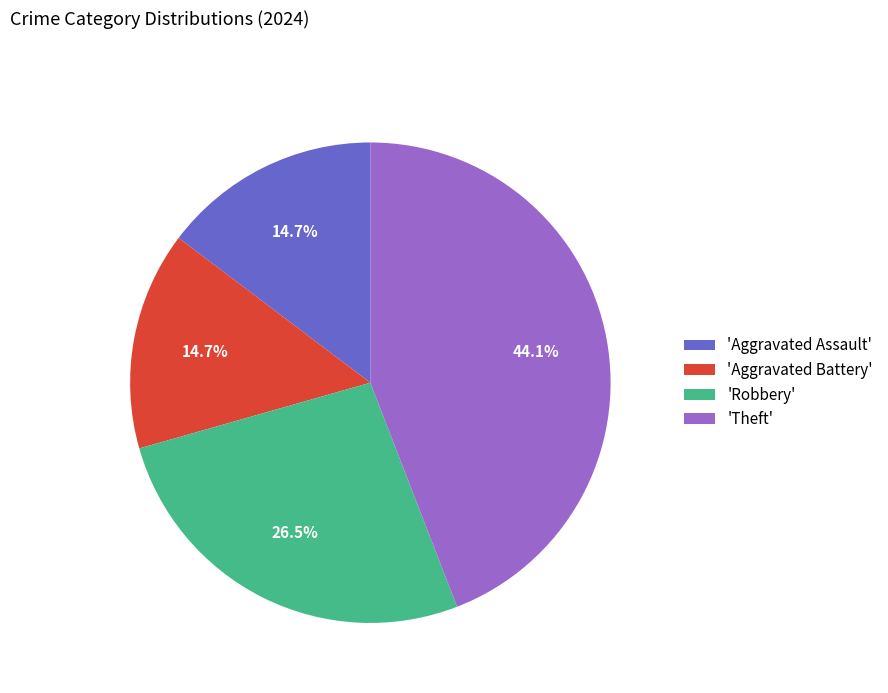

Does any single category account for the majority?

No